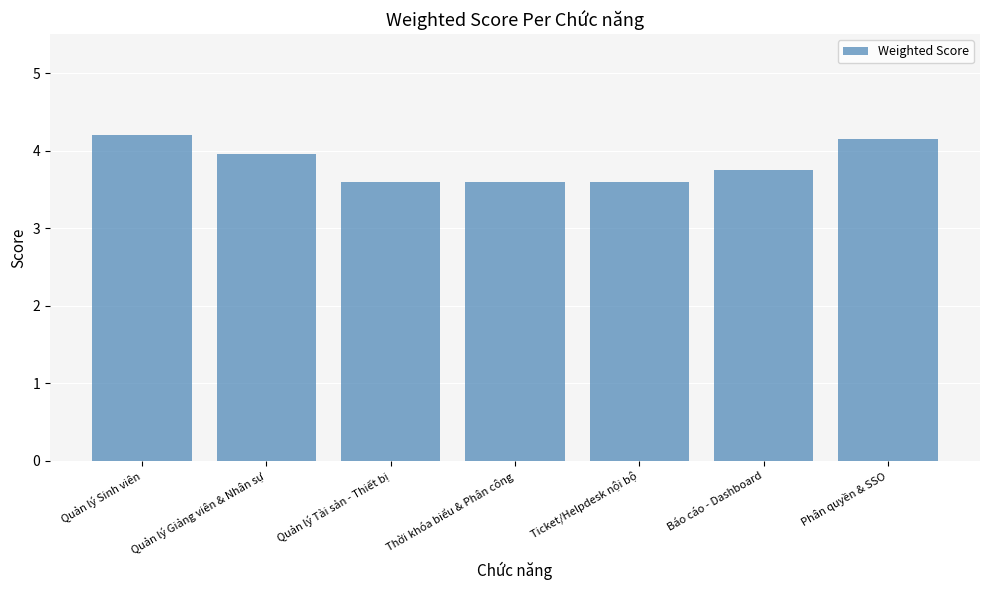

How many bars are there in total?

7